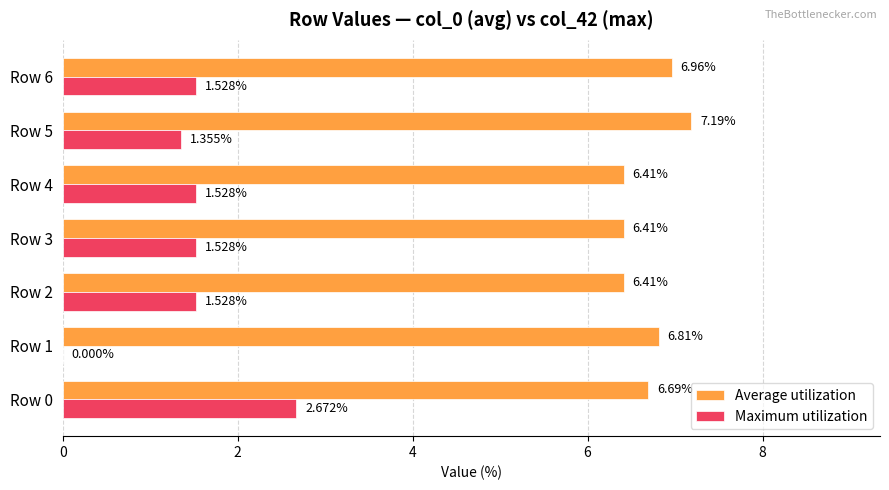

What is the total value across all series at Row 4?

7.9